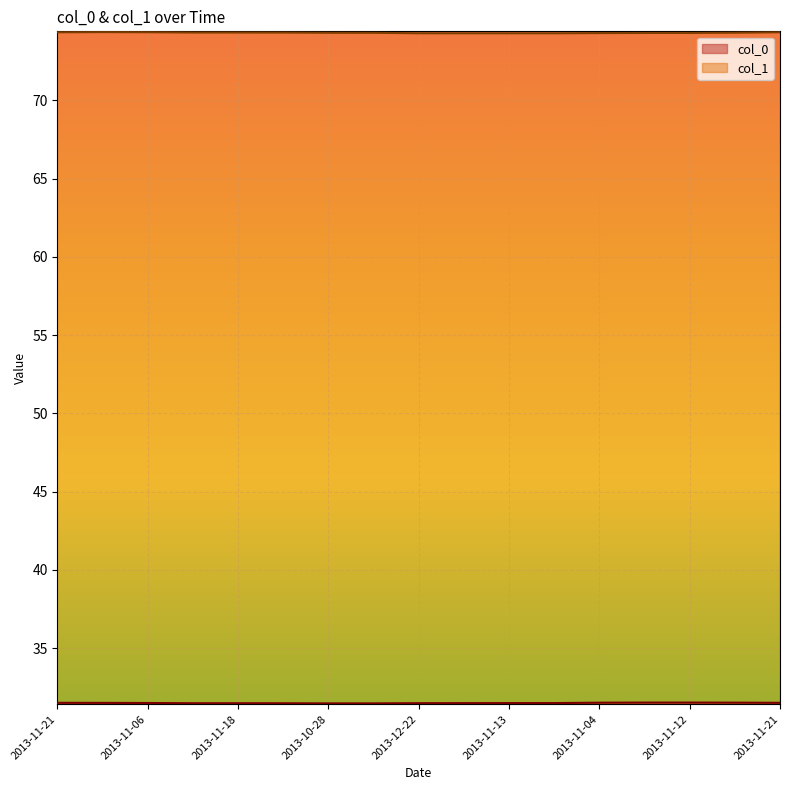

Which series changed the most between 2013-11-04 and 2013-11-21?

col_1